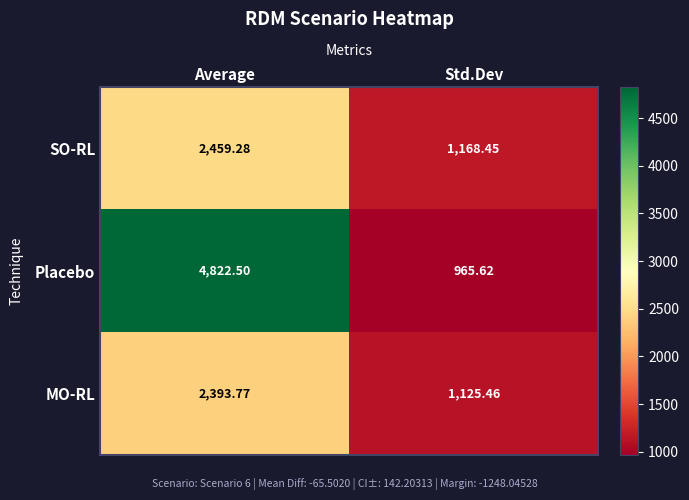

Which category has the highest value in the SO-RL series?

Average